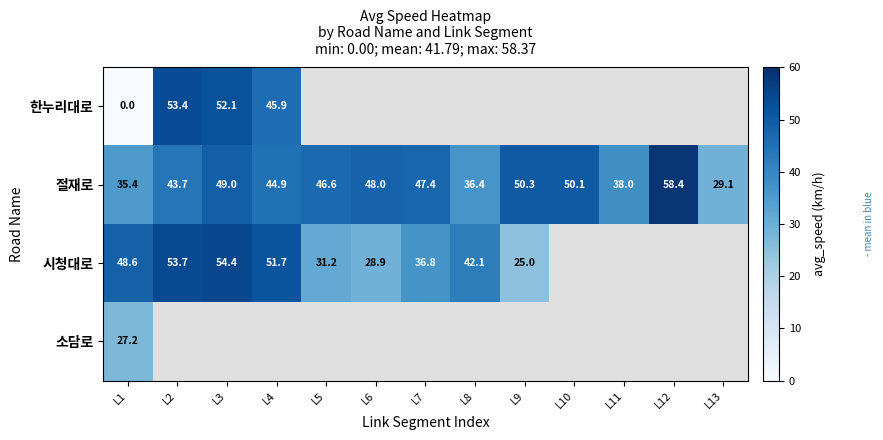

Is the value of 시청대로 at L5 greater than the value of 한누리대로 at L3?

No